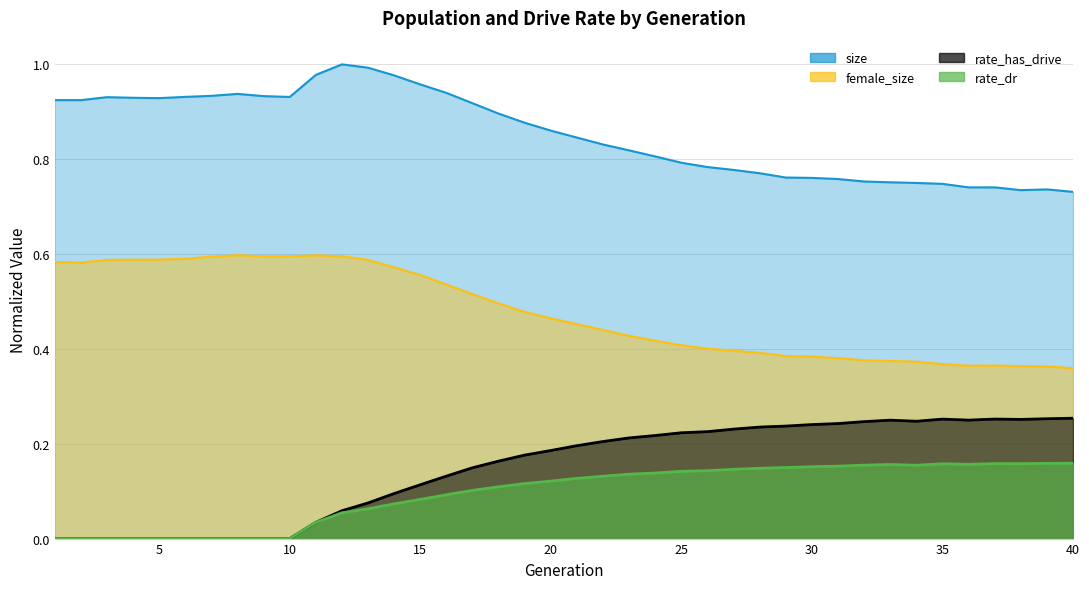

Does the chart have visible grid lines?

Yes